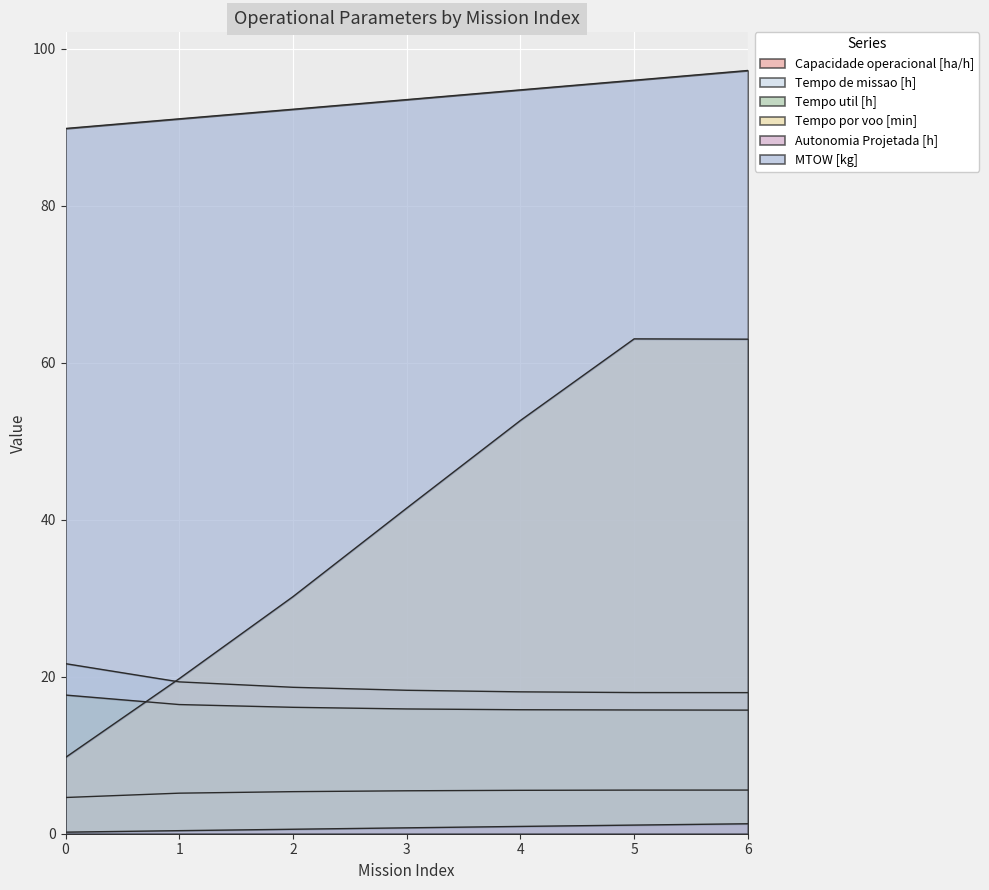

How many series are shown in this chart?

6